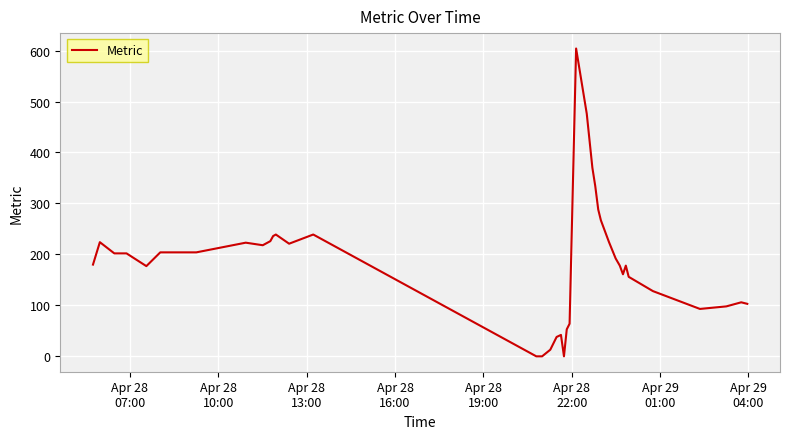

What is the greatest value displayed?

604